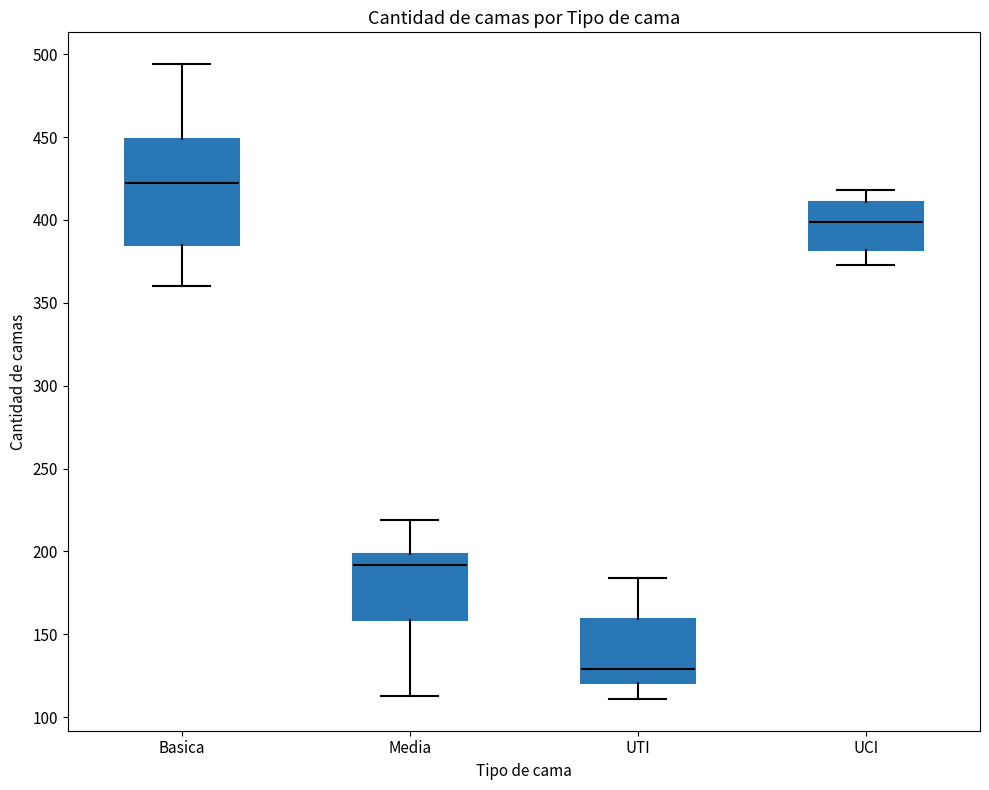

Reading left to right, transcribe this box plot: for each box, give where its median line is, the range the box spans, and where its two whiskers end, as read against the y-axis. The values are not printed on the chart, so give them approximately, as read against the axis.

Basica: median 420, box 385 to 450, whiskers 360 to 495
Media: median 190, box 160 to 200, whiskers 115 to 220
UTI: median 130, box 120 to 160, whiskers 110 to 185
UCI: median 400, box 380 to 410, whiskers 375 to 420